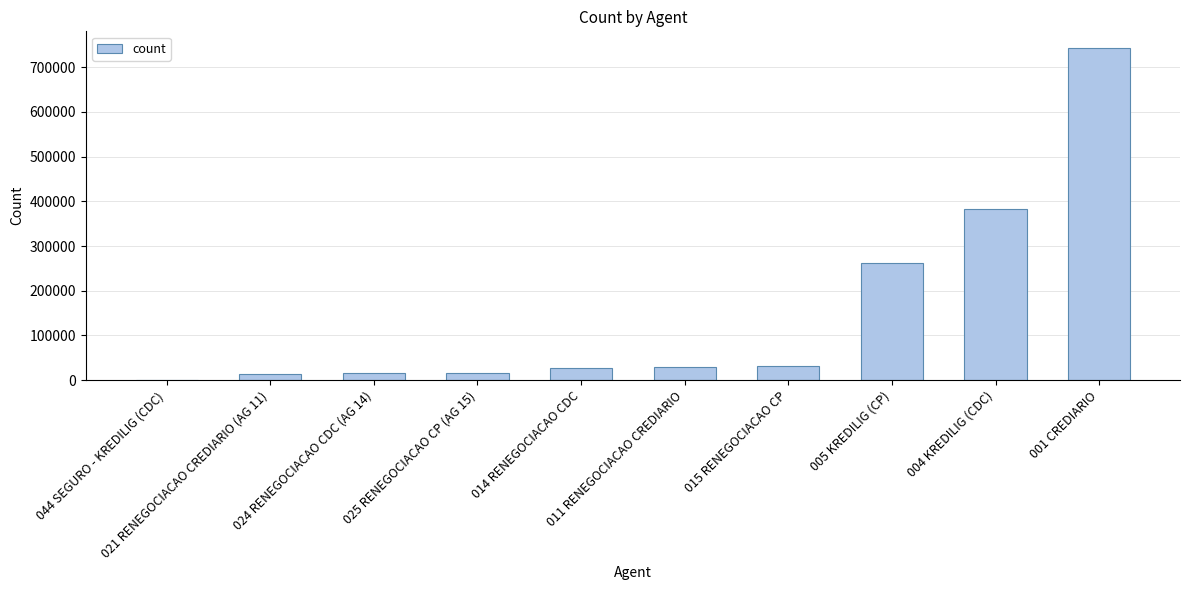

What is the sum of all values?

1522997